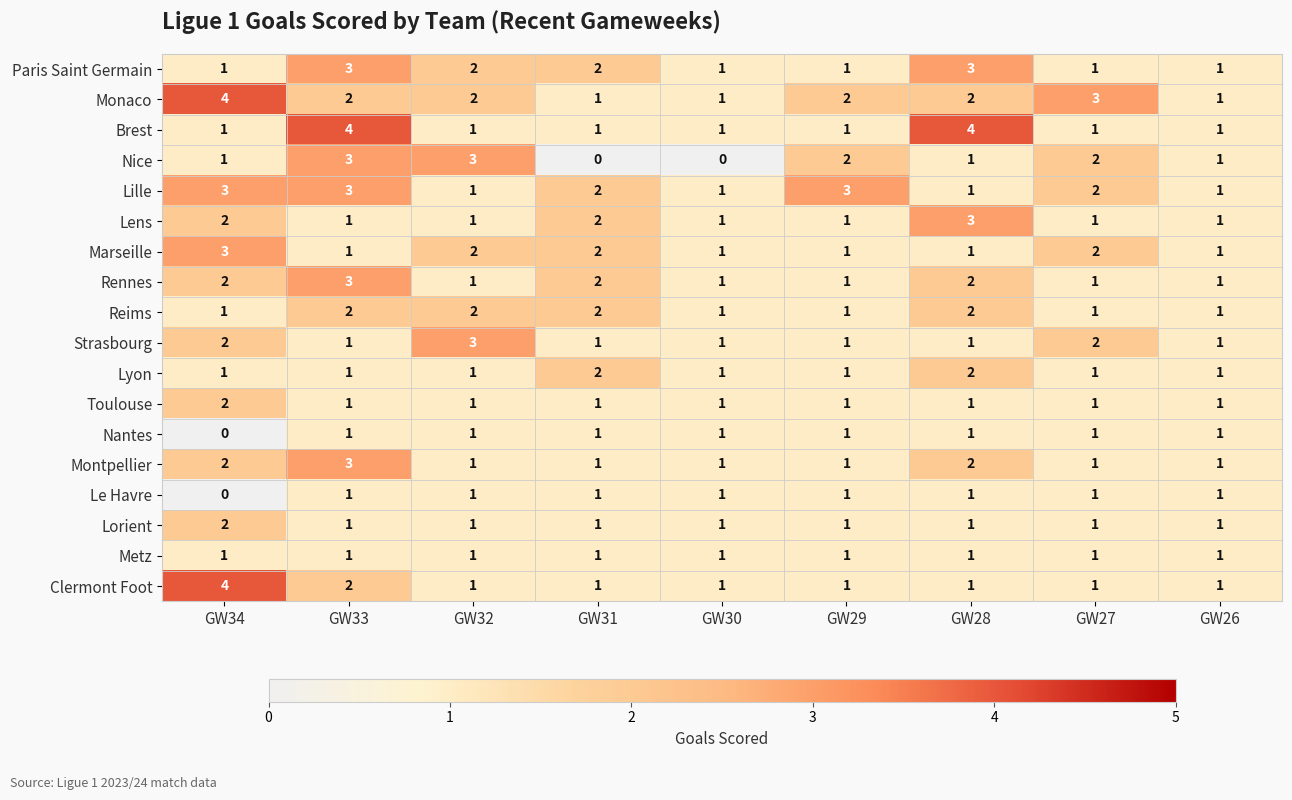

What is the difference between the highest and lowest values at GW28?

3